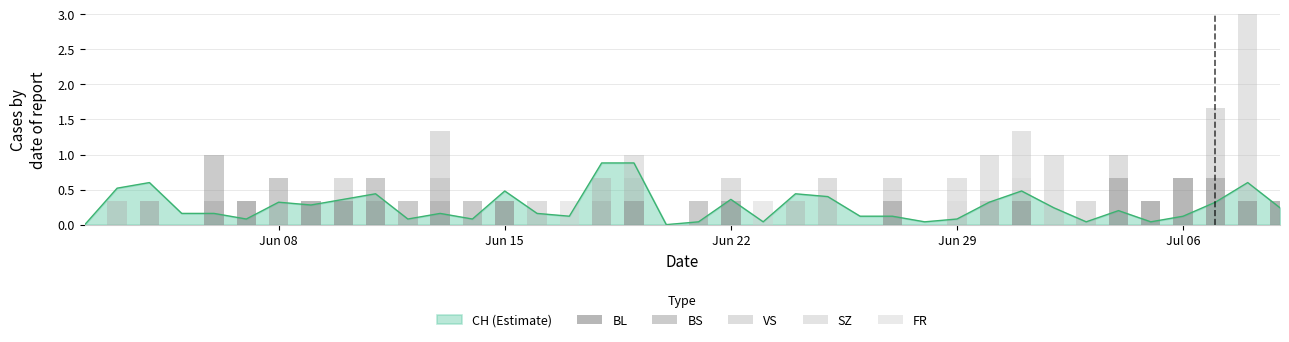

What is the difference between the maximum and minimum values in the BL series?

0.7